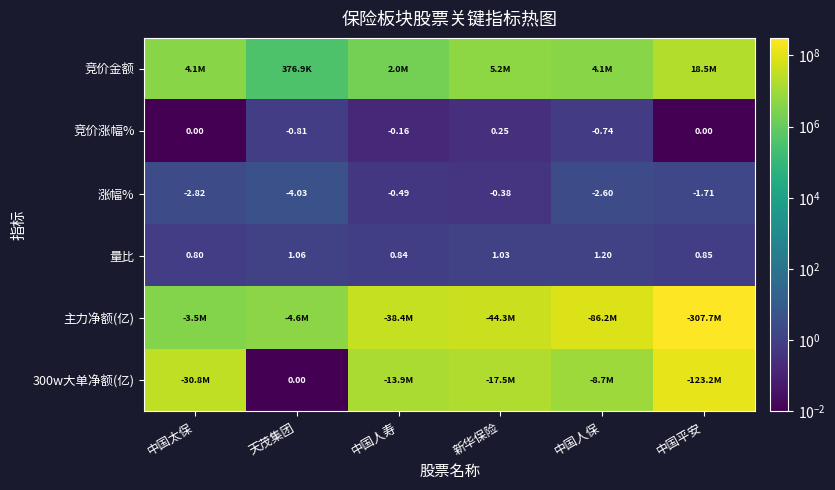

At which label does 竞价涨幅% reach its minimum?

天茂集团